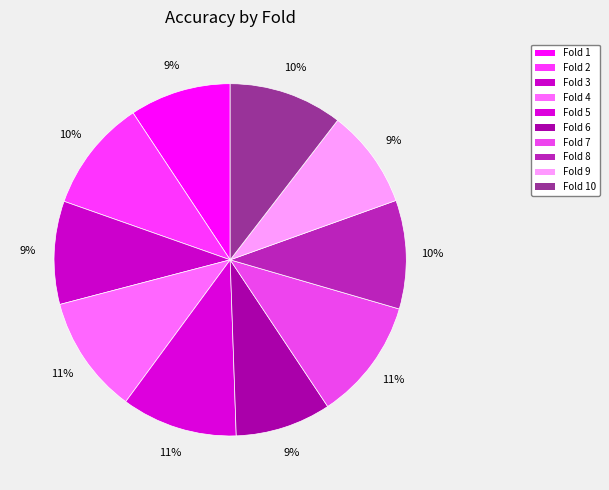

How many slices are in this pie chart?

10